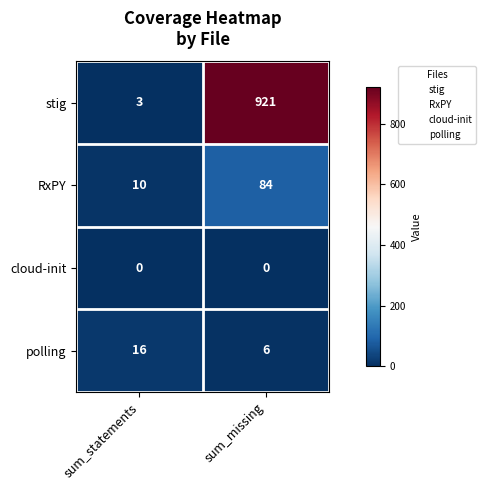

What is the difference between the RxPY values at sum_statements and sum_missing?

74